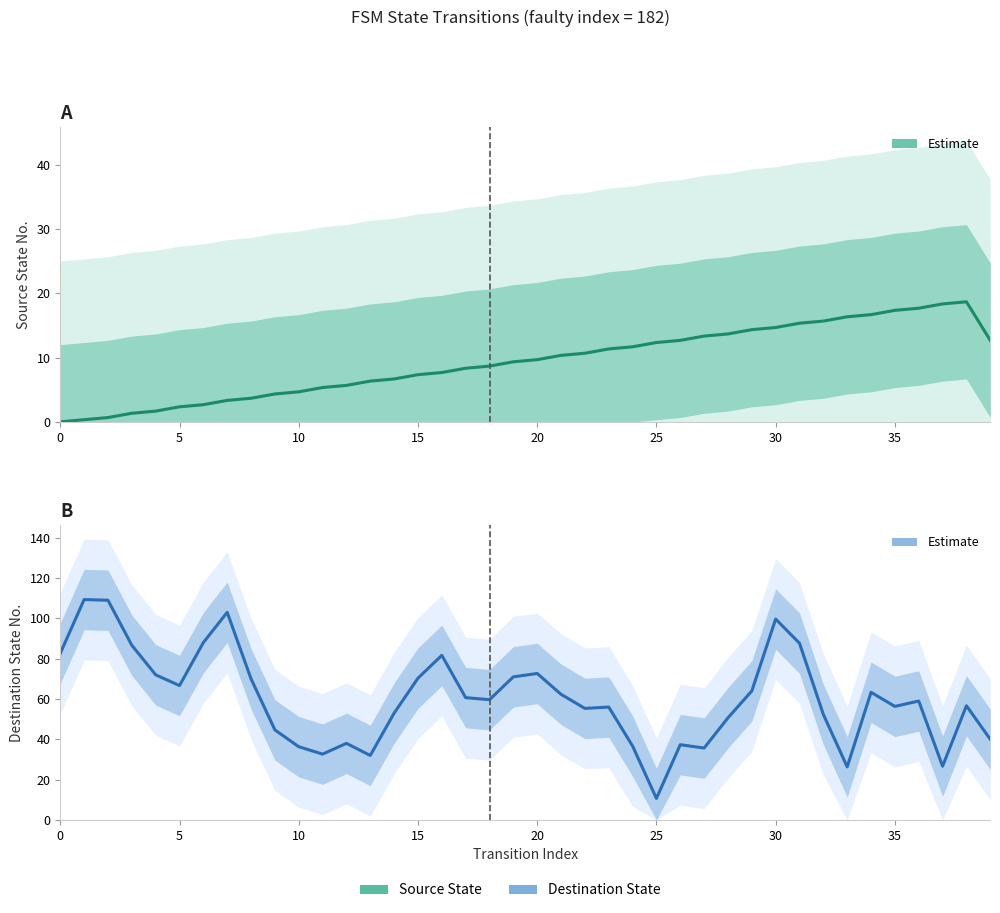

Which series has the widest spread of values?

Destination State (Estimate)